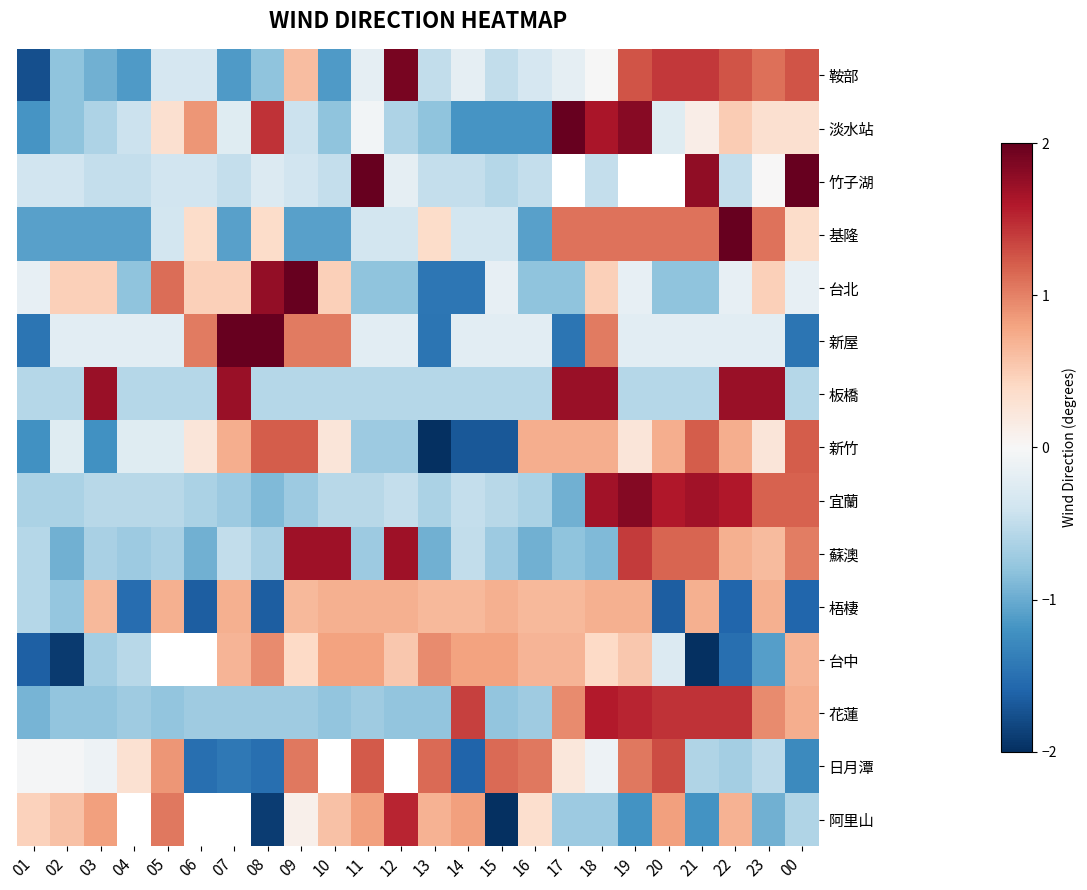

What is the lowest value of the 台中 series?

-2.0